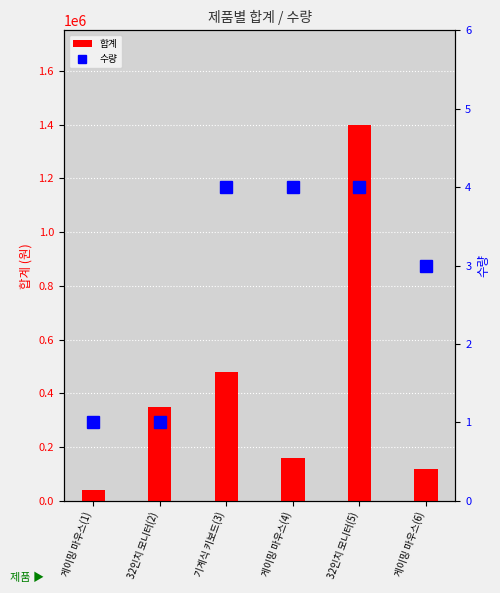

What is the label of the 3rd bar from the left?

기계식 키보드(3)